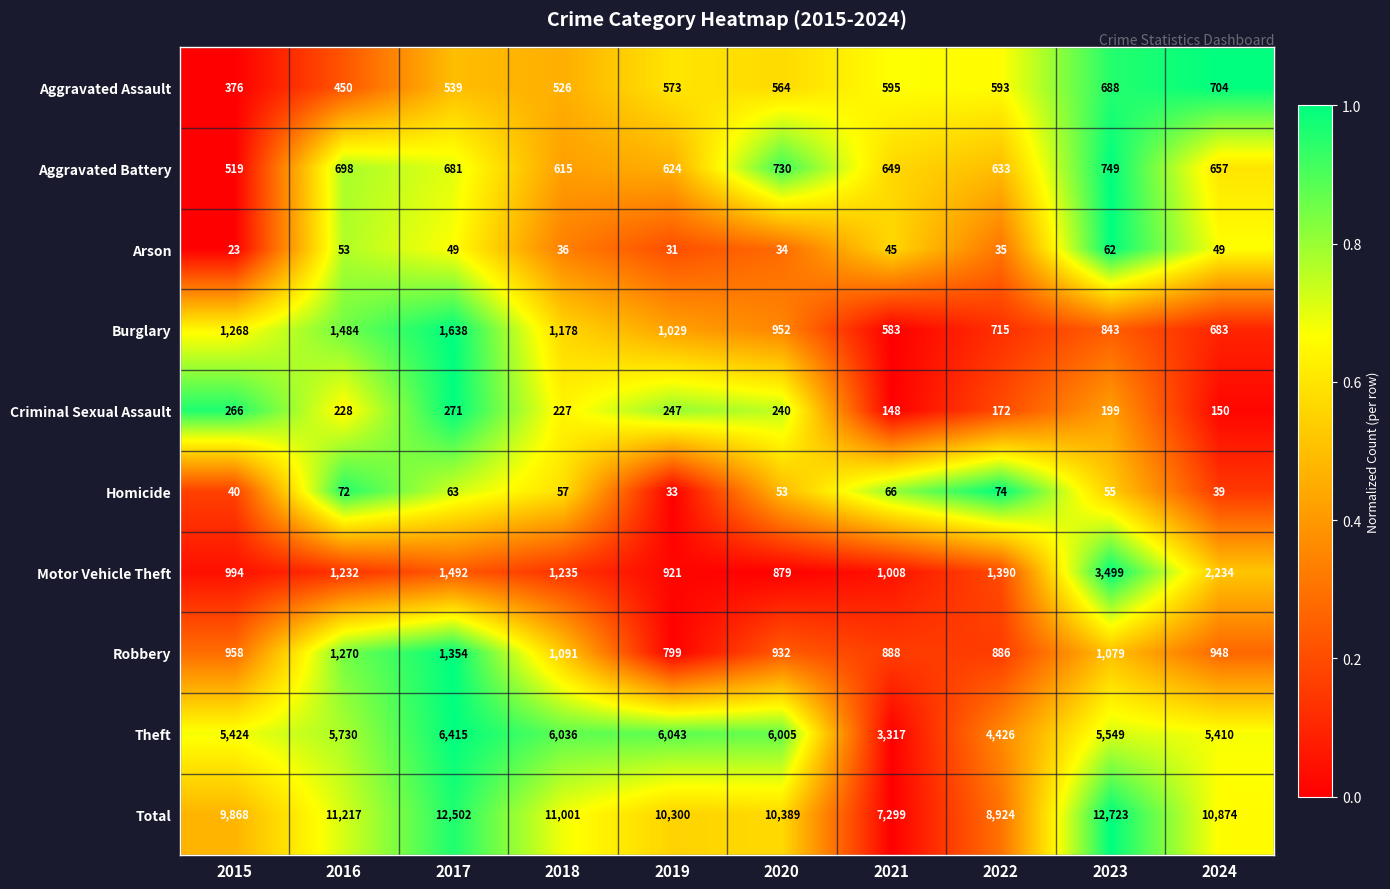

What is the difference between the Motor Vehicle Theft values at 2017 and 2022?

102